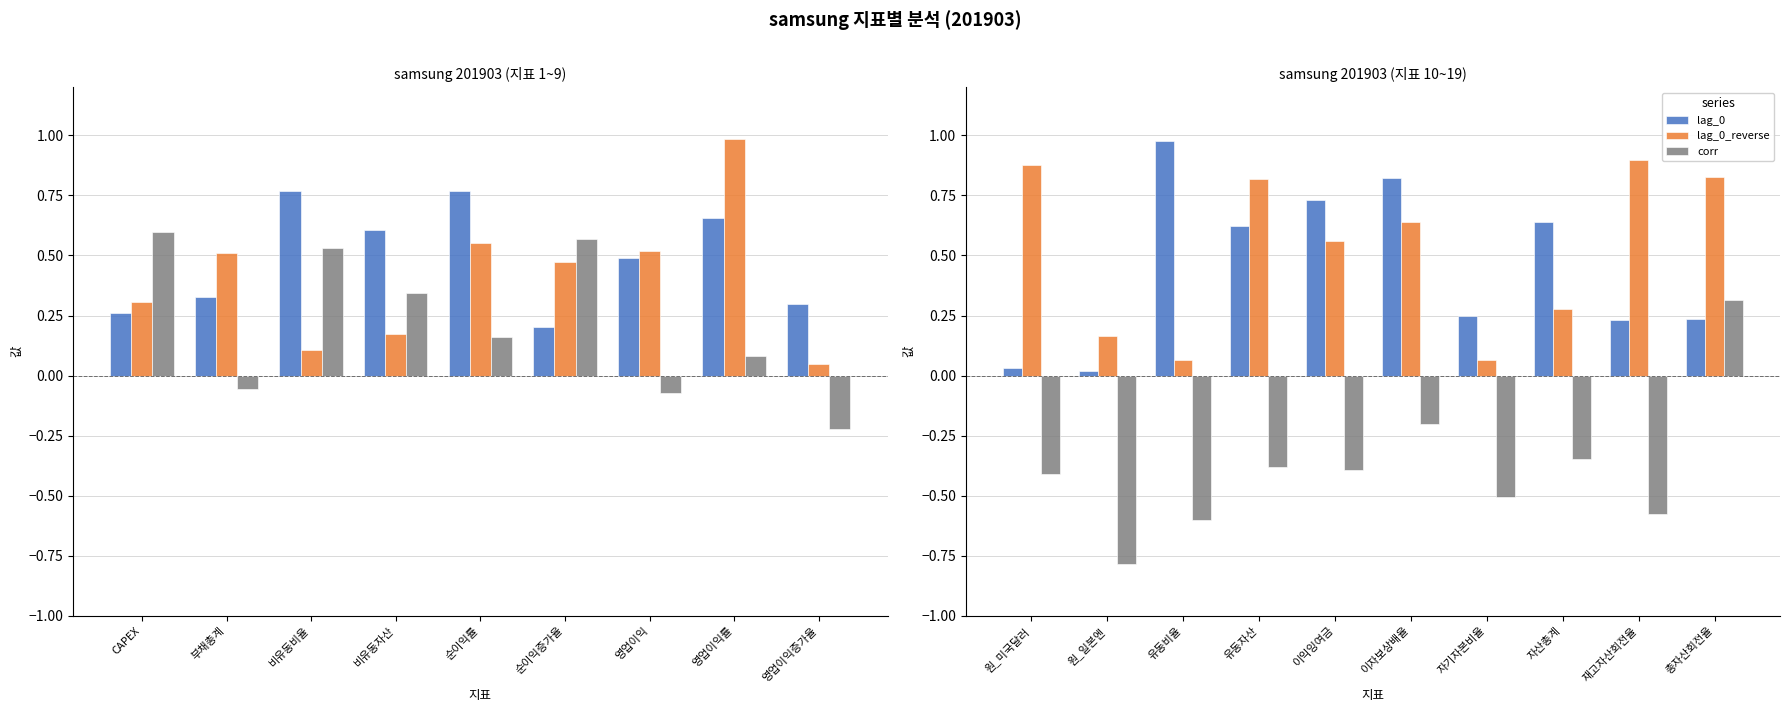

At how many categories does at least one series exceed 0?

10